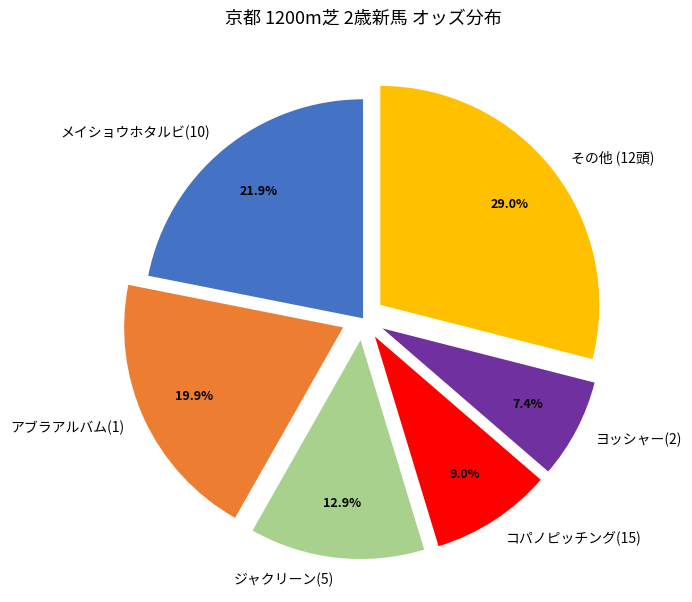

Count the number of slices in the pie.

6